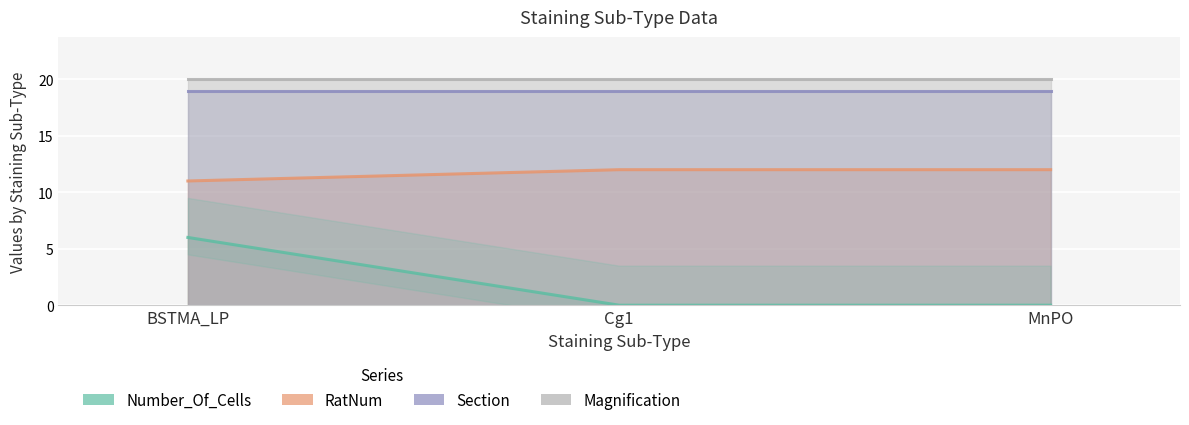

What is the maximum value for RatNum?

12